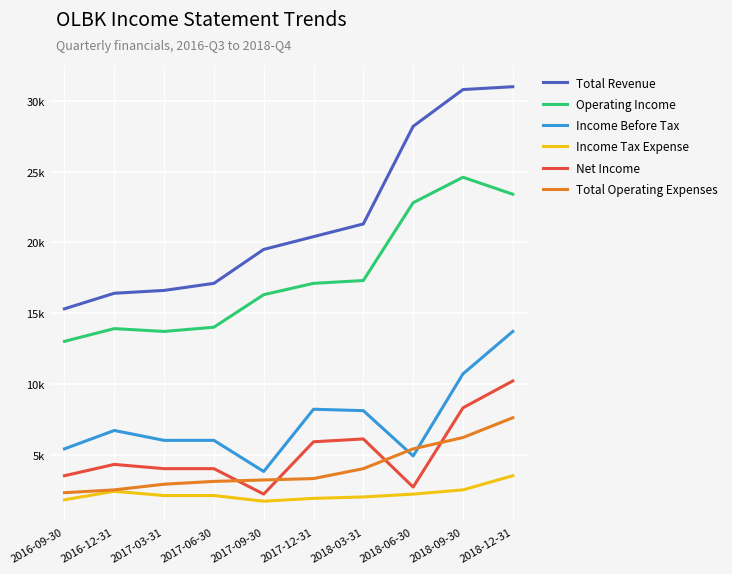

Which category has the lowest value in the Income Tax Expense series?

2017-09-30